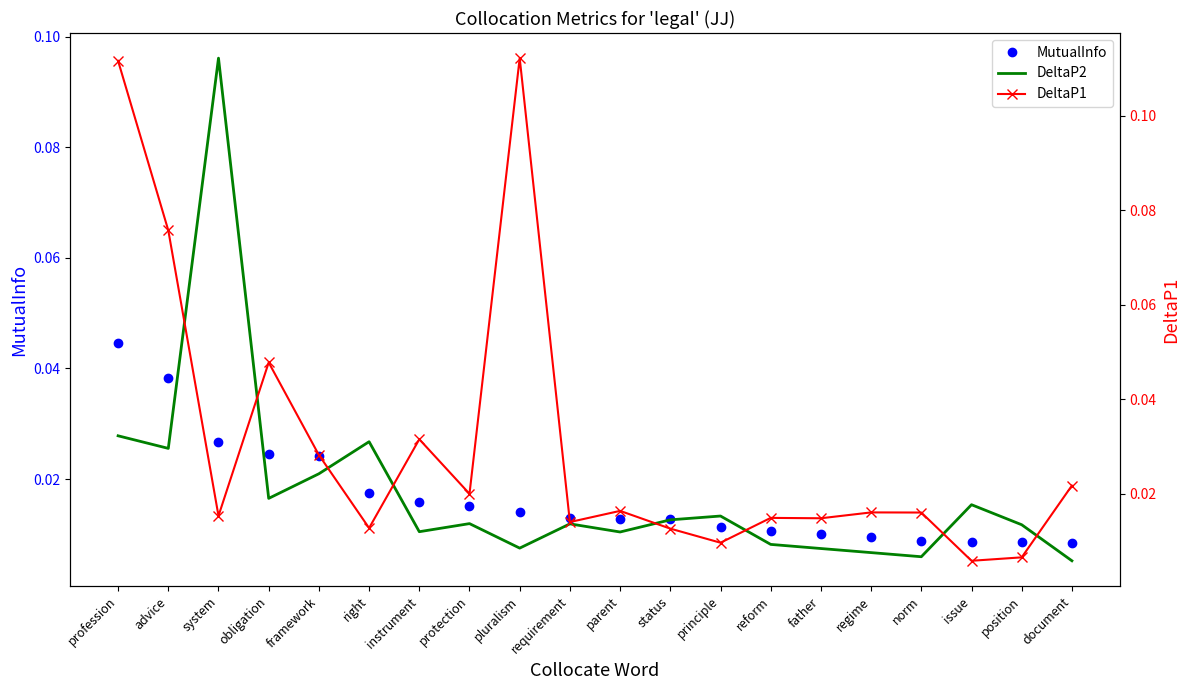

What is the label of the 3rd point from the left?

system